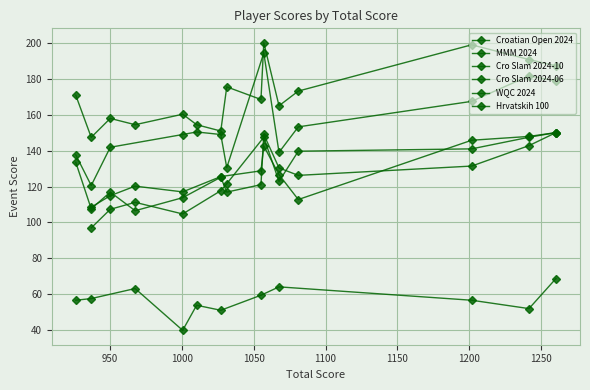

How many data points does each series have?

15